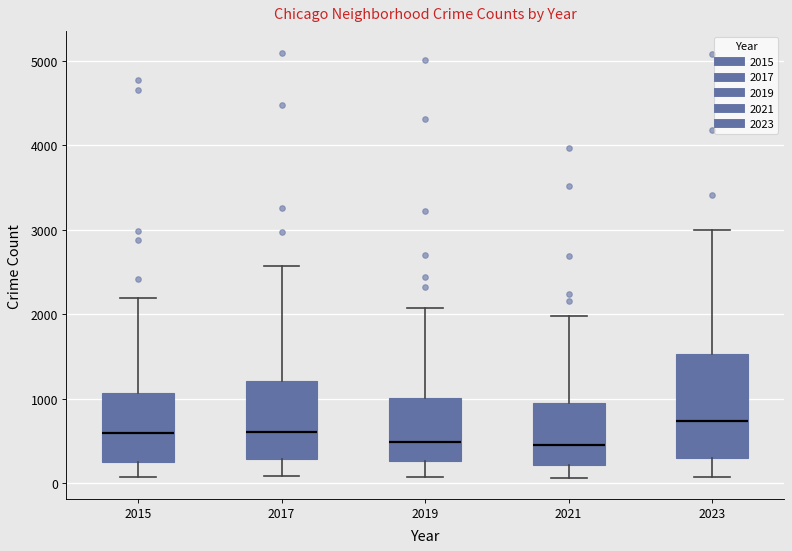

Comparing the boxes themselves (not the whiskers), which one is the tallest?

2023